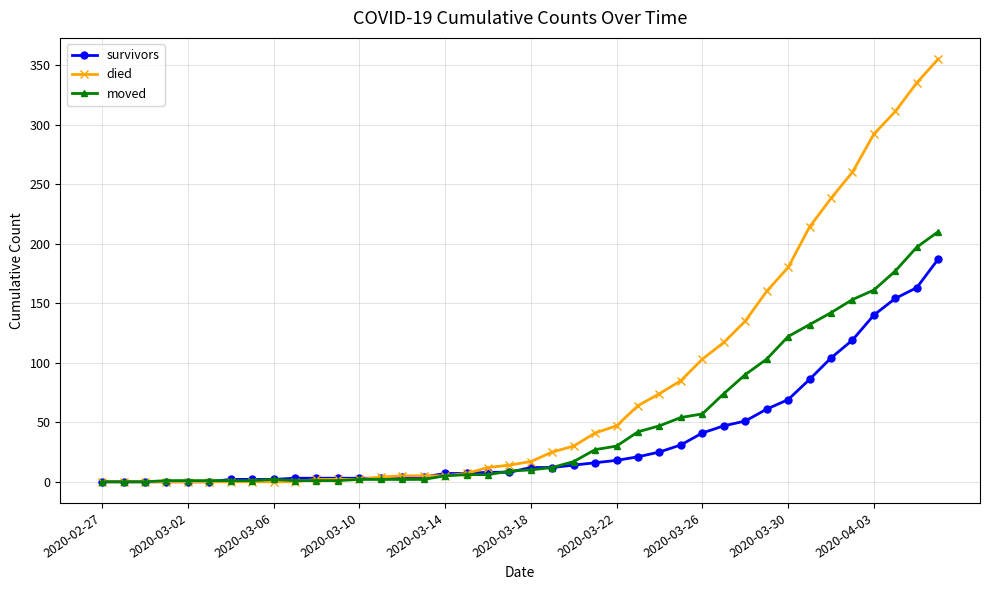

Which series has the largest total across all categories?

died